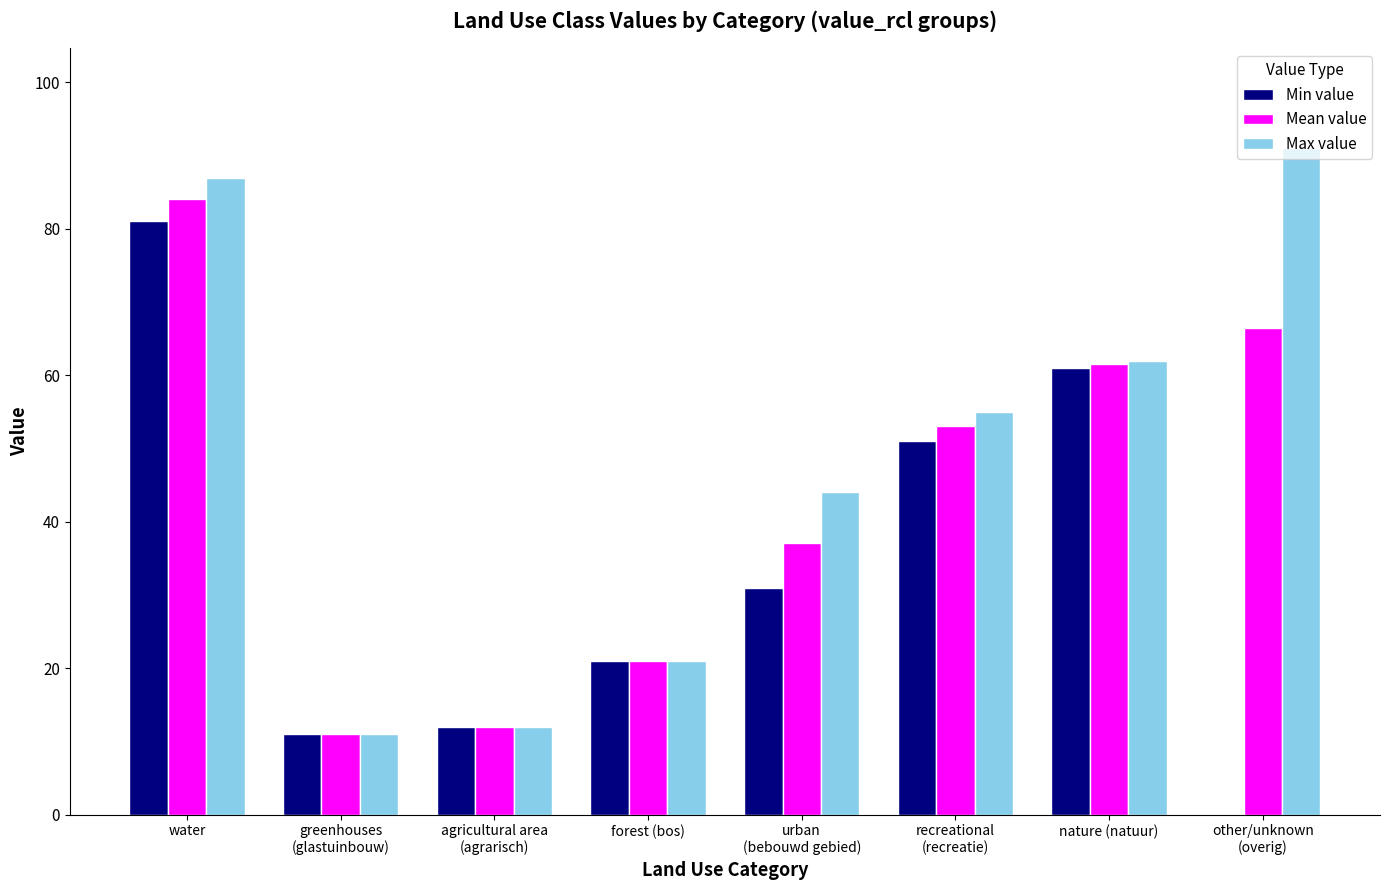

What is the greatest value displayed?

91.0